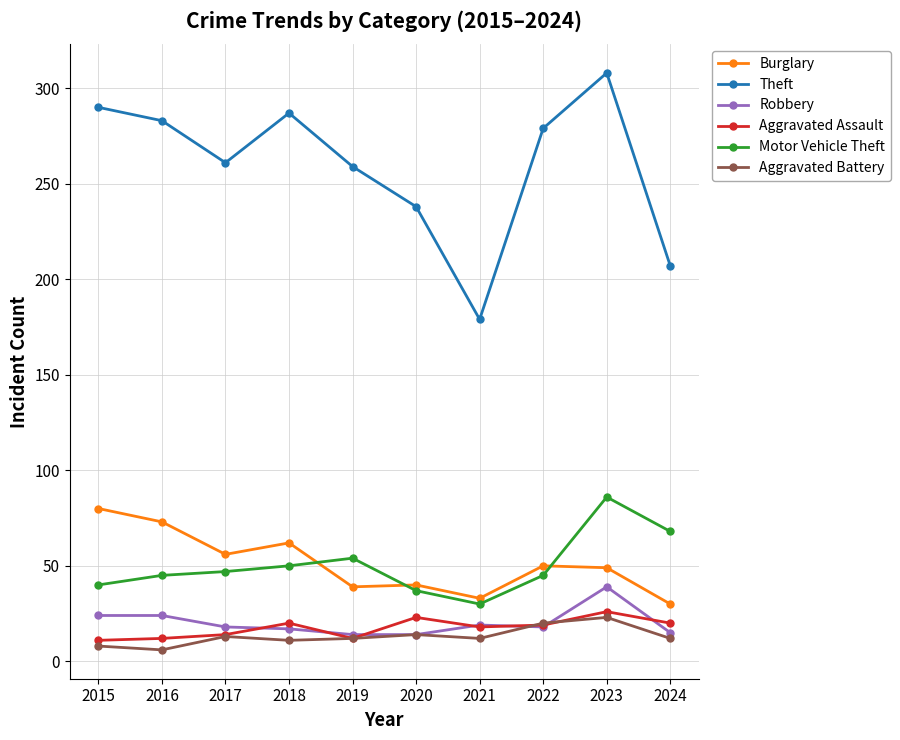

Between 2022 and 2023, which series saw the biggest shift?

Motor Vehicle Theft